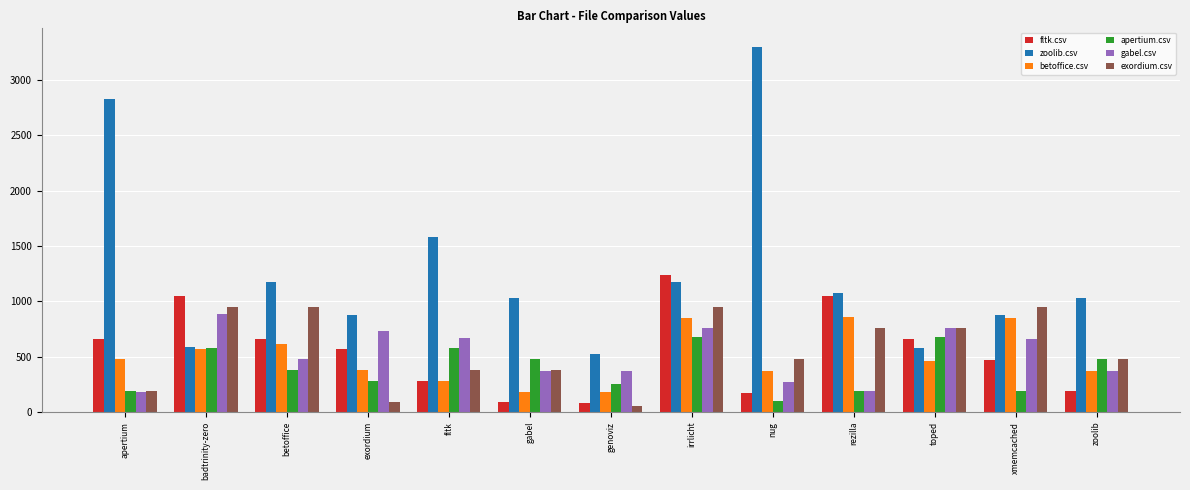

How many bars are there in each group?

6